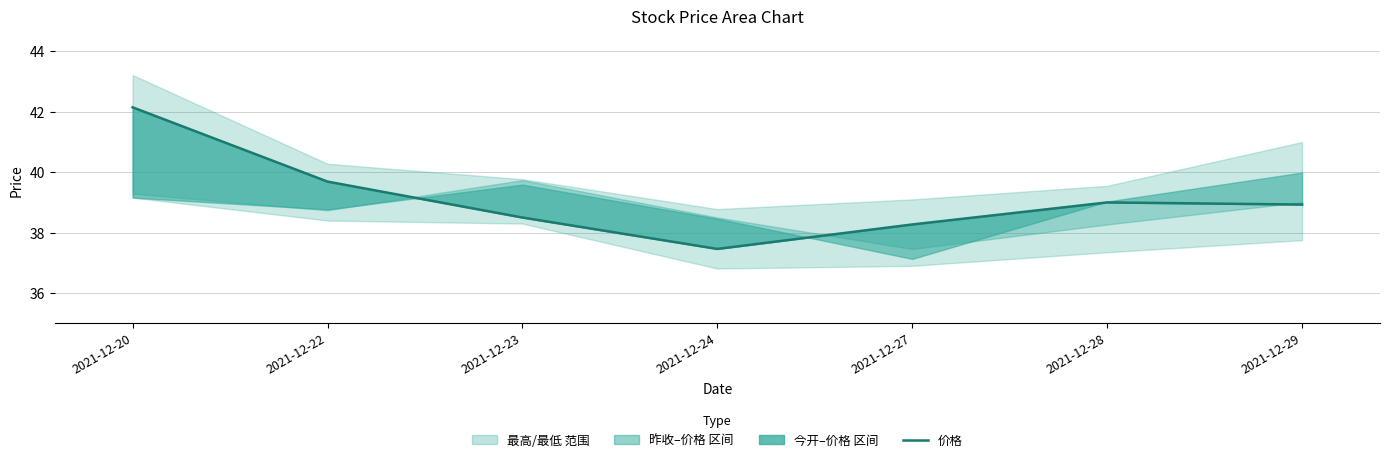

How many interior local peaks (higher than both neighbors) does the data have?

1